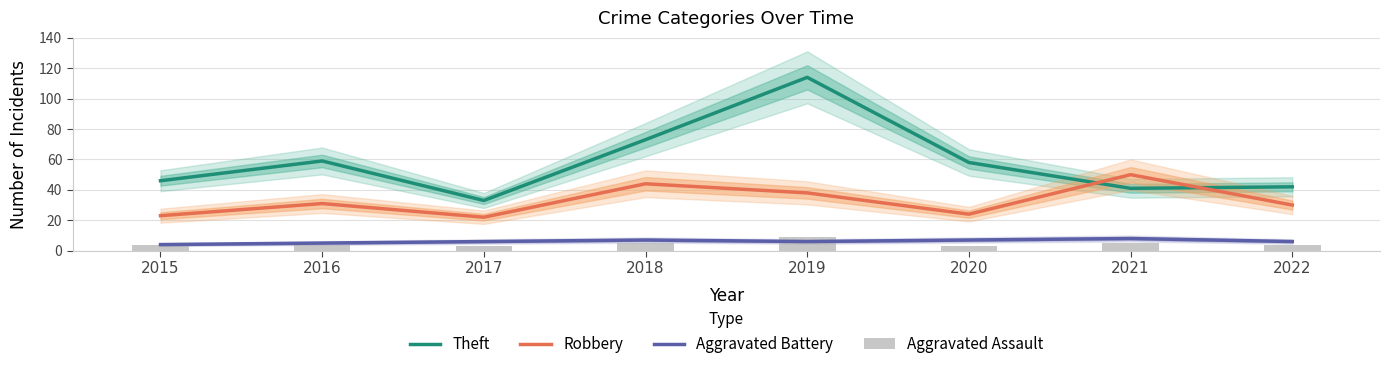

What is the difference between the Aggravated Assault values at 2019 and 2022?

5